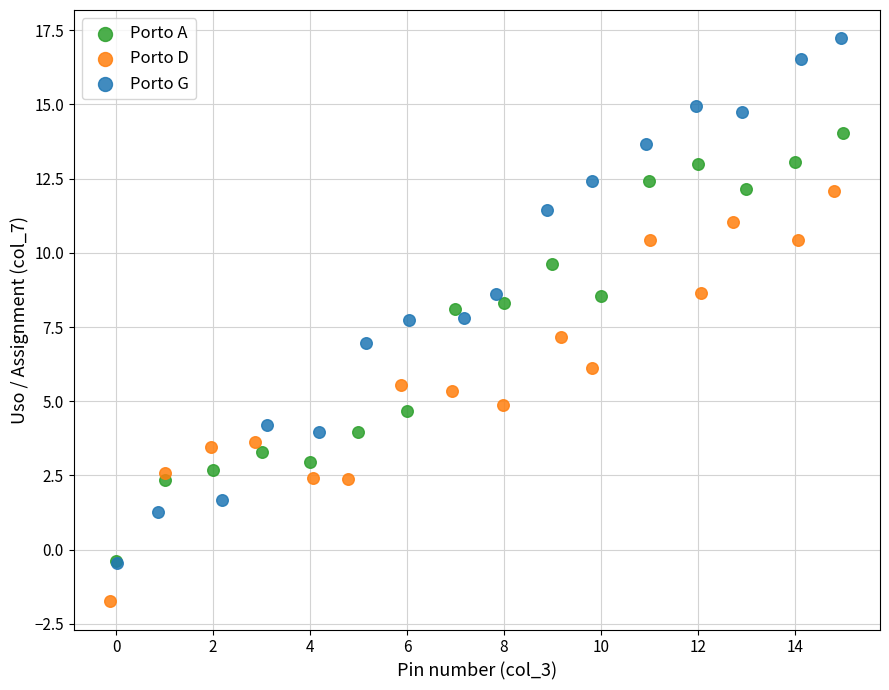

Which series has the largest Y range (max minus min)?

Porto G